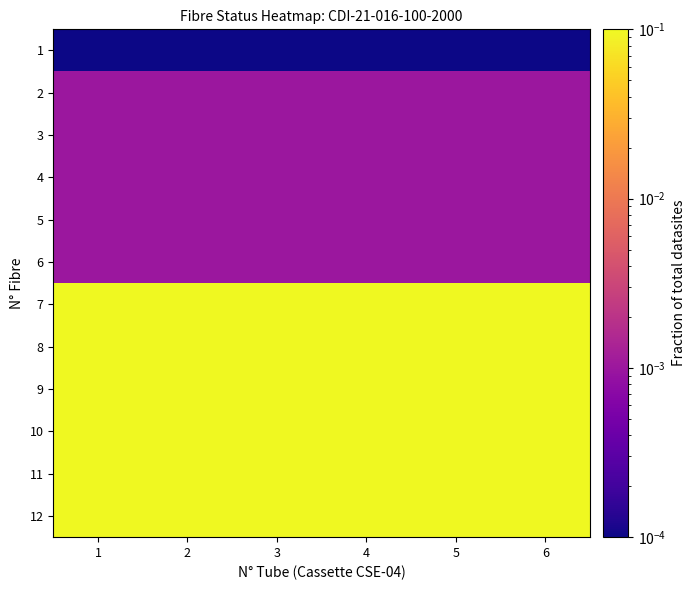

Which has a higher value, 3 or 4?

3